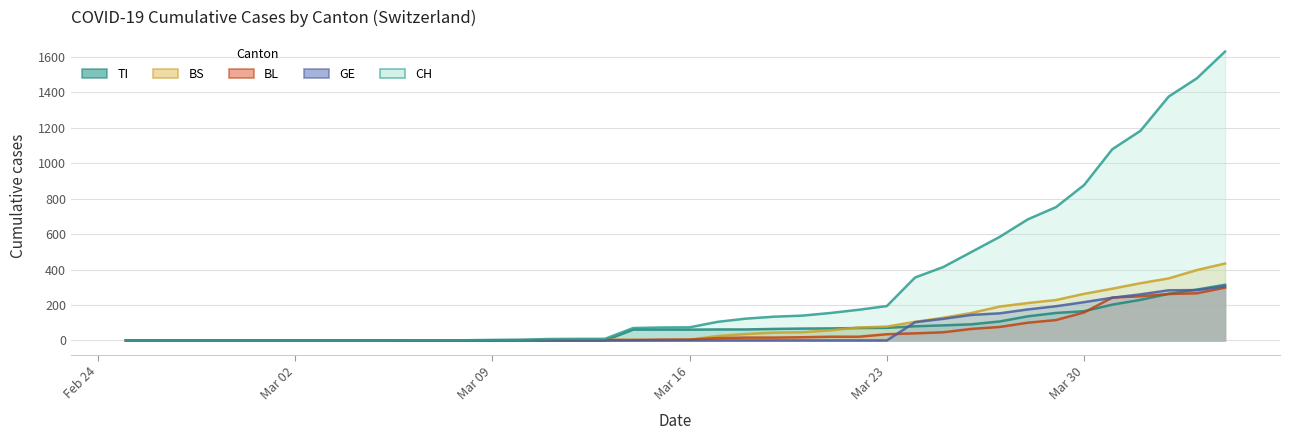

Reading left to right, extract all data points from this chart.

CH: 0	0	0	0	0	0	0	0	0	0	1	1	1	3	4	8	9	9	70	73	74	105	123	134	140	155	173	194	355	414	499	584	683	752	877	1079	1183	1376	1479	1630
TI: 0	0	0	0	0	0	0	0	0	0	0	0	0	0	0	0	0	0	61	61	61	62	62	65	67	68	70	71	80	85	91	107	136	155	165	202	229	263	287	314
BS: 0	0	0	0	0	0	0	0	0	0	0	0	0	0	0	4	4	4	4	0	4	25	36	44	46	57	73	78	105	128	155	191	211	228	263	292	323	350	397	434
BL: 0	0	0	0	0	0	0	0	0	0	0	0	0	1	2	2	2	2	2	5	5	13	16	16	18	21	21	35	40	46	65	76	100	115	158	242	249	262	266	298
GE: 0	0	0	0	0	0	0	0	0	0	0	0	0	0	0	0	0	0	0	0	0	0	0	0	0	0	0	0	103	122	144	153	175	193	216	241	260	283	284	305